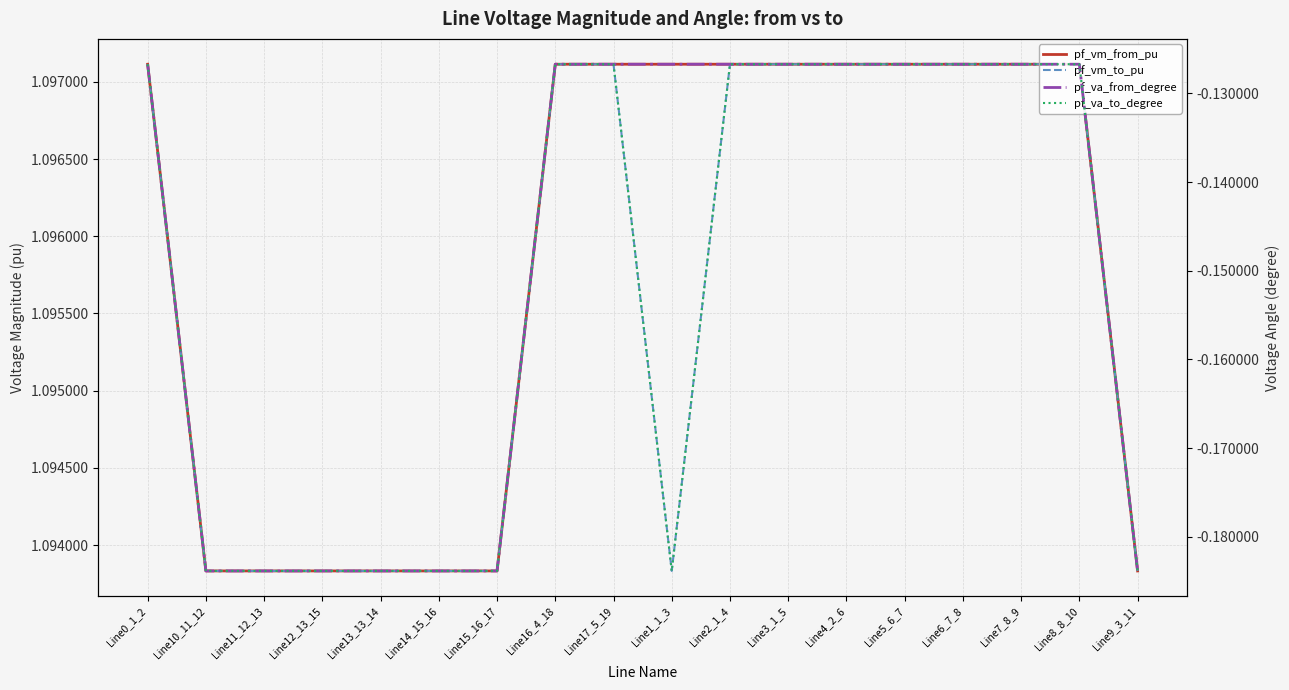

How many intersections are there between pf_va_to_degree and pf_va_from_degree?

2